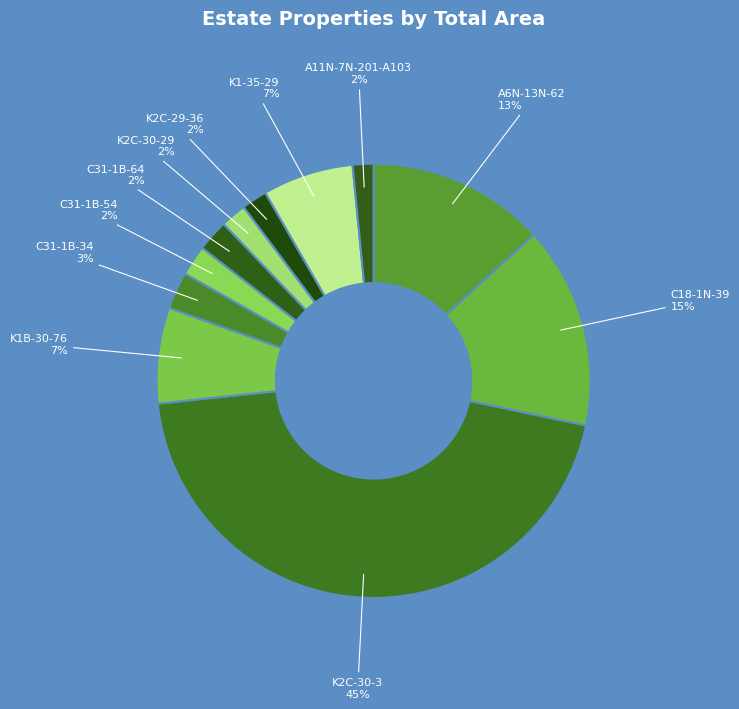

To the nearest percent, what percentage of the pie is C18-1N-39?

15%